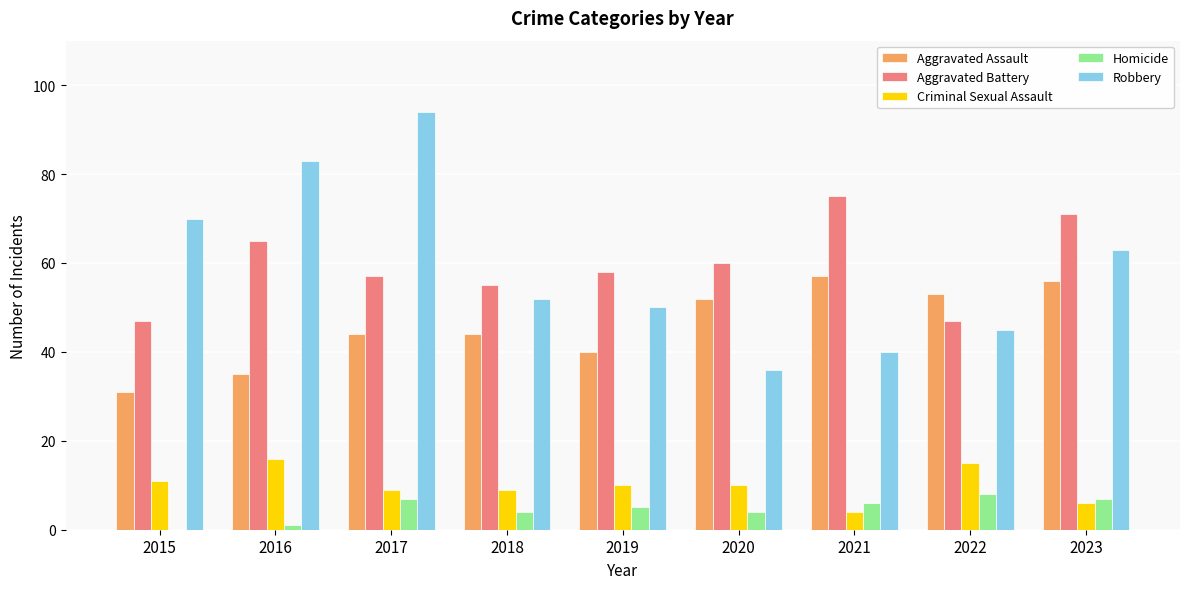

Between 2017 and 2019, which series saw the biggest shift?

Robbery